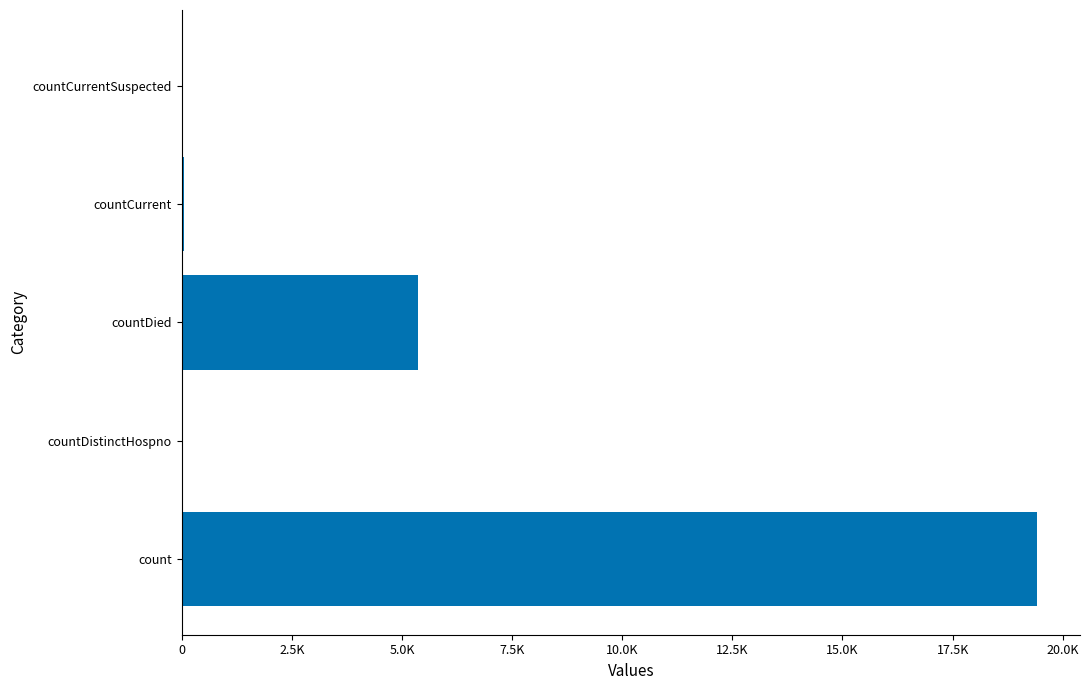

Where is the data nearest to the value 9710?

countDied